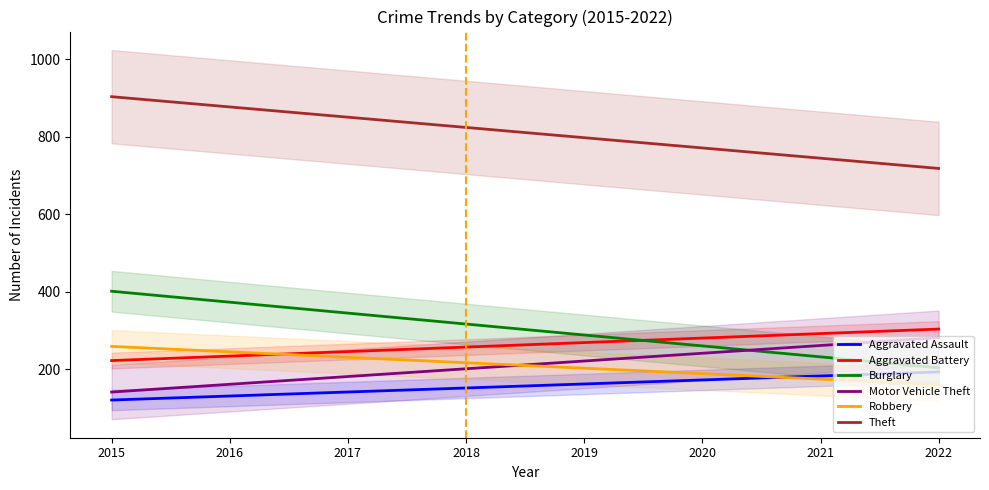

The Motor Vehicle Theft series shows 201.1 at 2018. True or false?

True